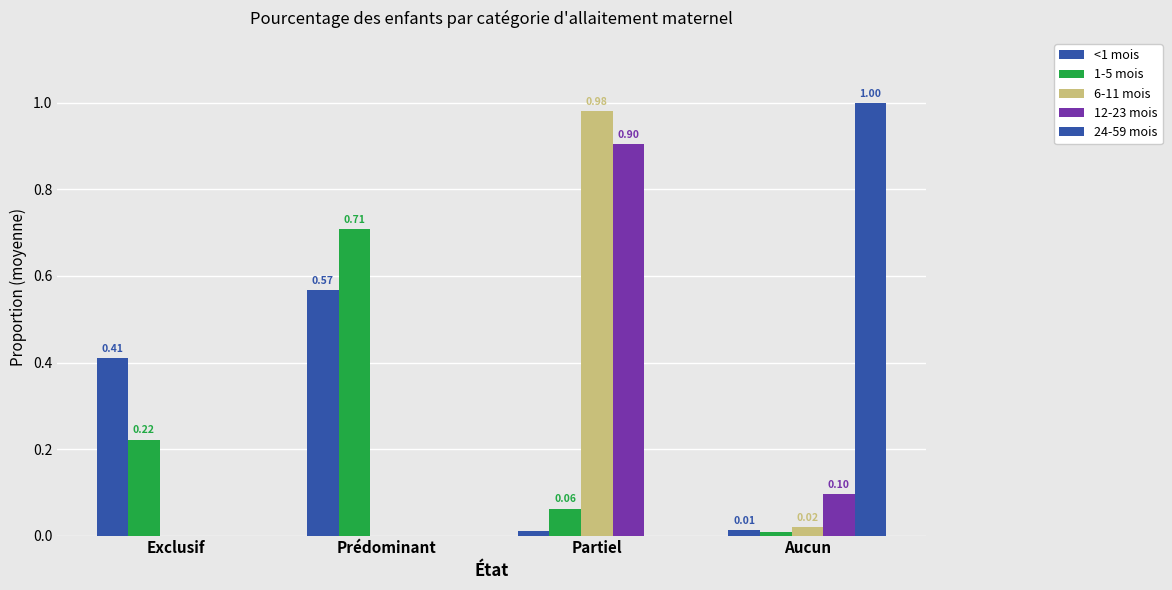

Reading right to left, extract all data points from this chart.

<1 mois: Aucun=0.0	Partiel=0.0	Prédominant=0.6	Exclusif=0.4
1-5 mois: Aucun=0.0	Partiel=0.1	Prédominant=0.7	Exclusif=0.2
6-11 mois: Aucun=0.0	Partiel=1.0	Prédominant=0.0	Exclusif=0.0
12-23 mois: Aucun=0.1	Partiel=0.9	Prédominant=0.0	Exclusif=0.0
24-59 mois: Aucun=1.0	Partiel=0.0	Prédominant=0.0	Exclusif=0.0